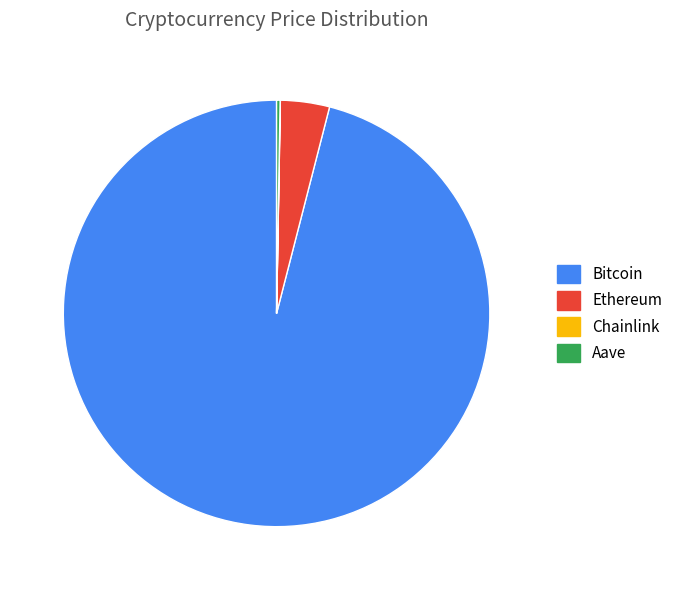

What is the largest slice in the pie chart?

Bitcoin